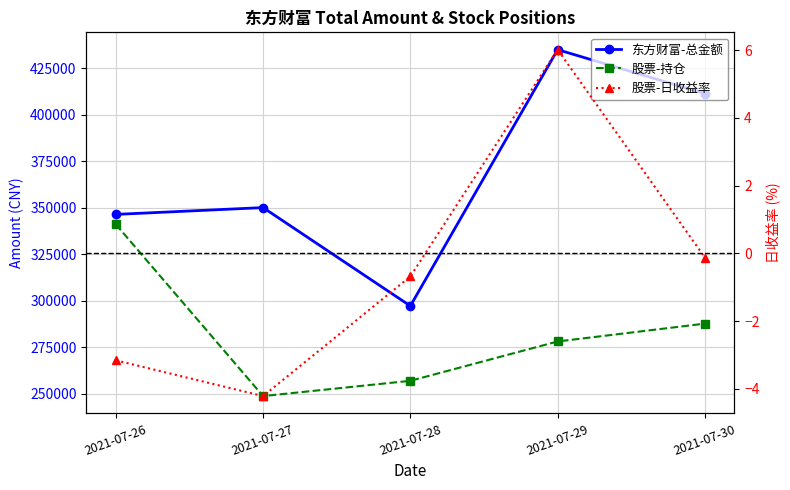

Which series changed the most between 2021-07-26 and 2021-07-30?

东方财富-总金额